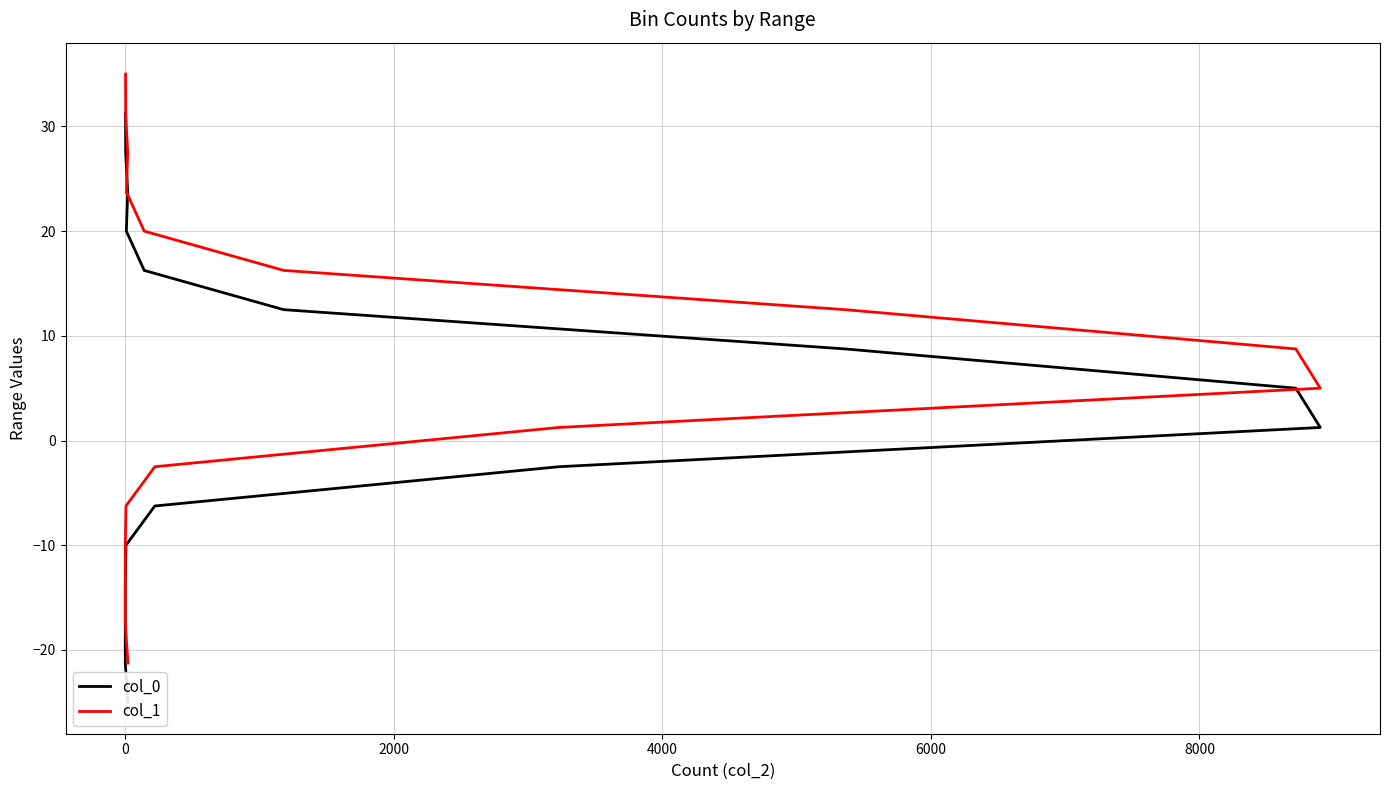

At how many categories does at least one series exceed 29?

2